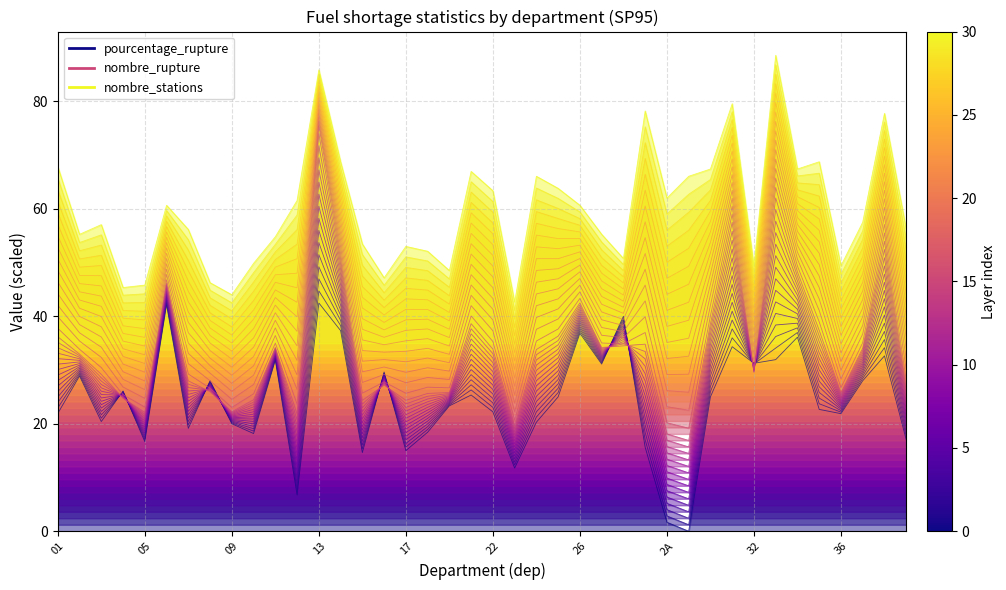

Does the chart have visible grid lines?

Yes